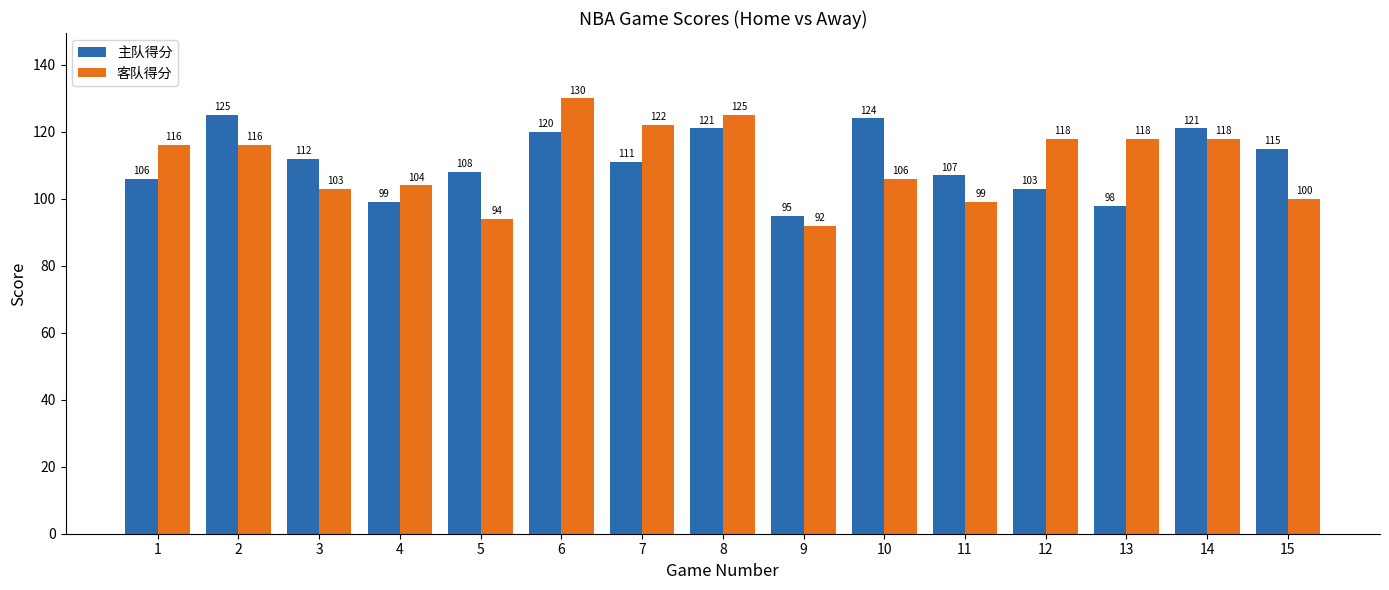

Rank the series by their average value, from lowest to highest.

客队得分, 主队得分